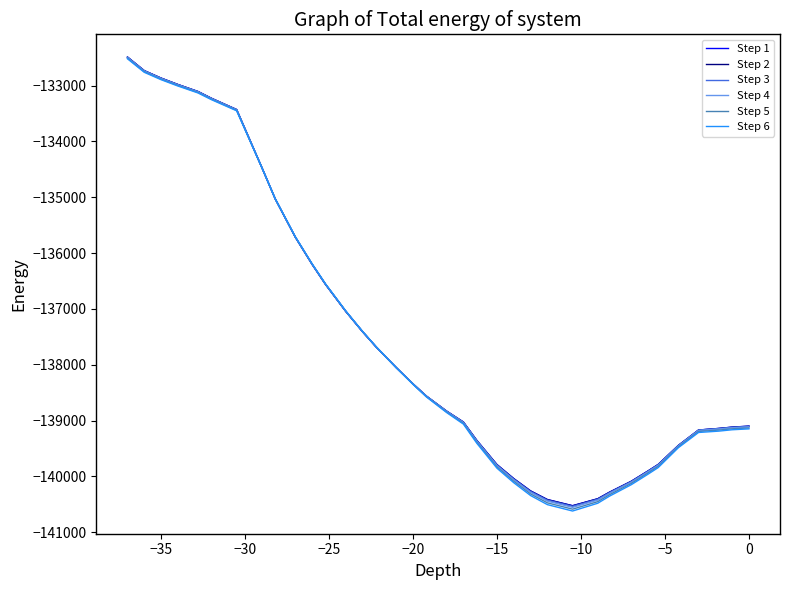

After their last crossing, which series has the higher values: Step 4 or Step 1?

Step 1